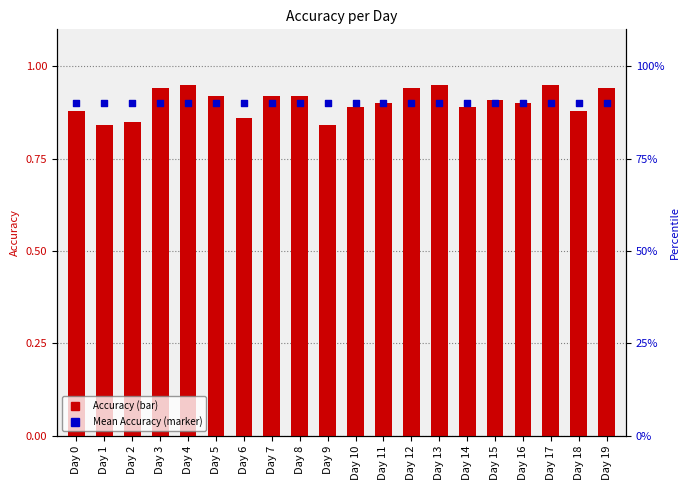

Which series has the widest spread of Y values?

Accuracy